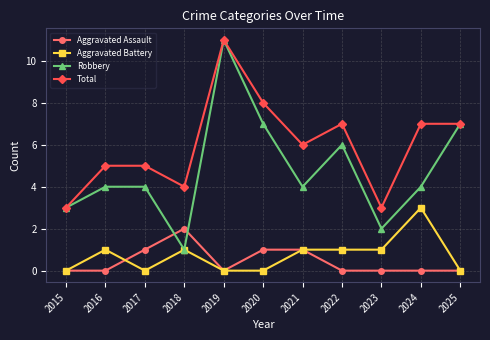

What is the difference between the maximum and minimum values in the Aggravated Assault series?

2